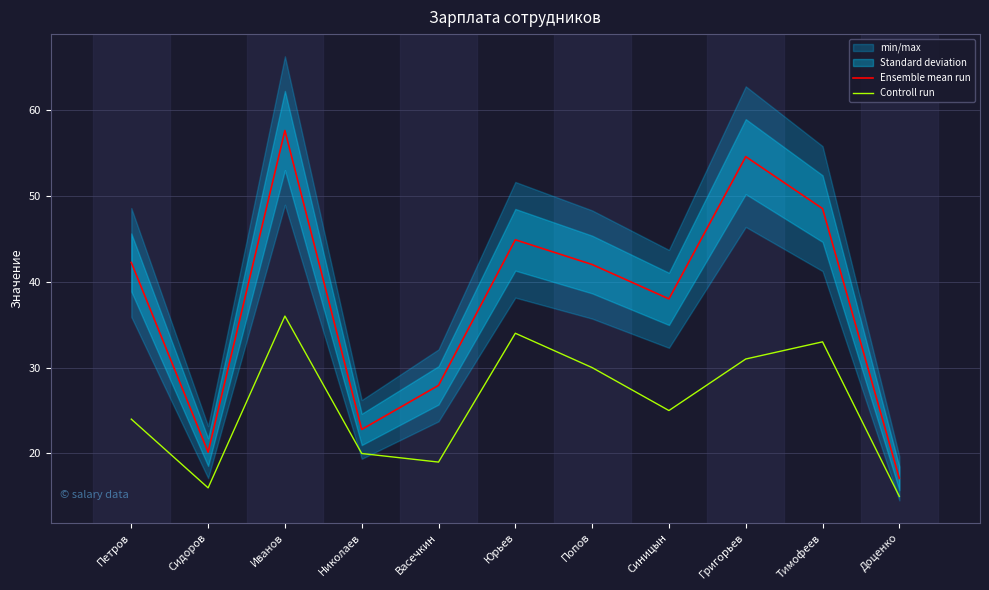

Where is Controll run nearest to the value 25?

Синицын